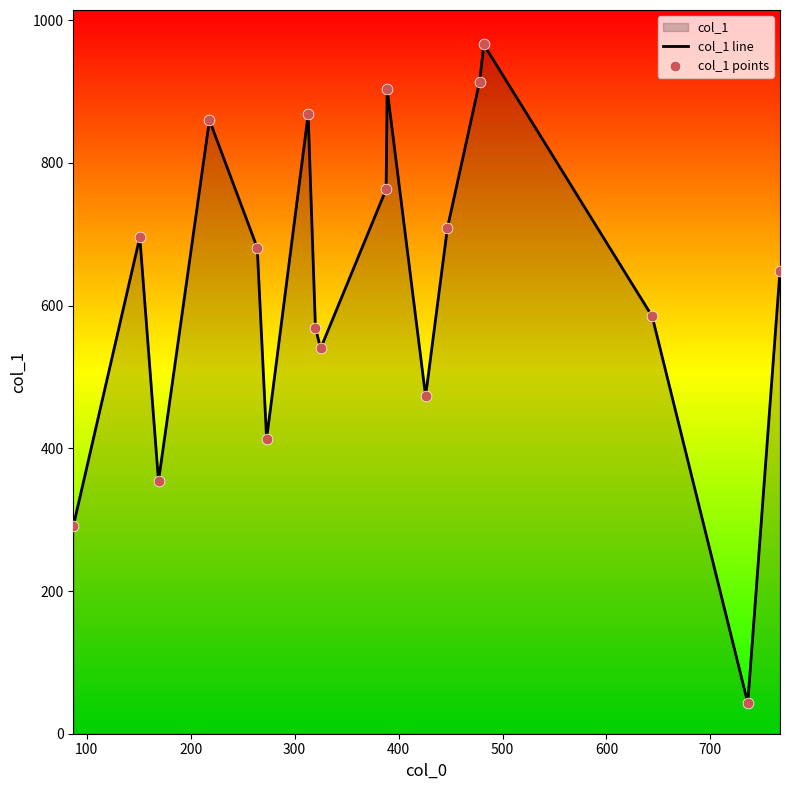

Which series has the largest total across all categories?

col_1 line